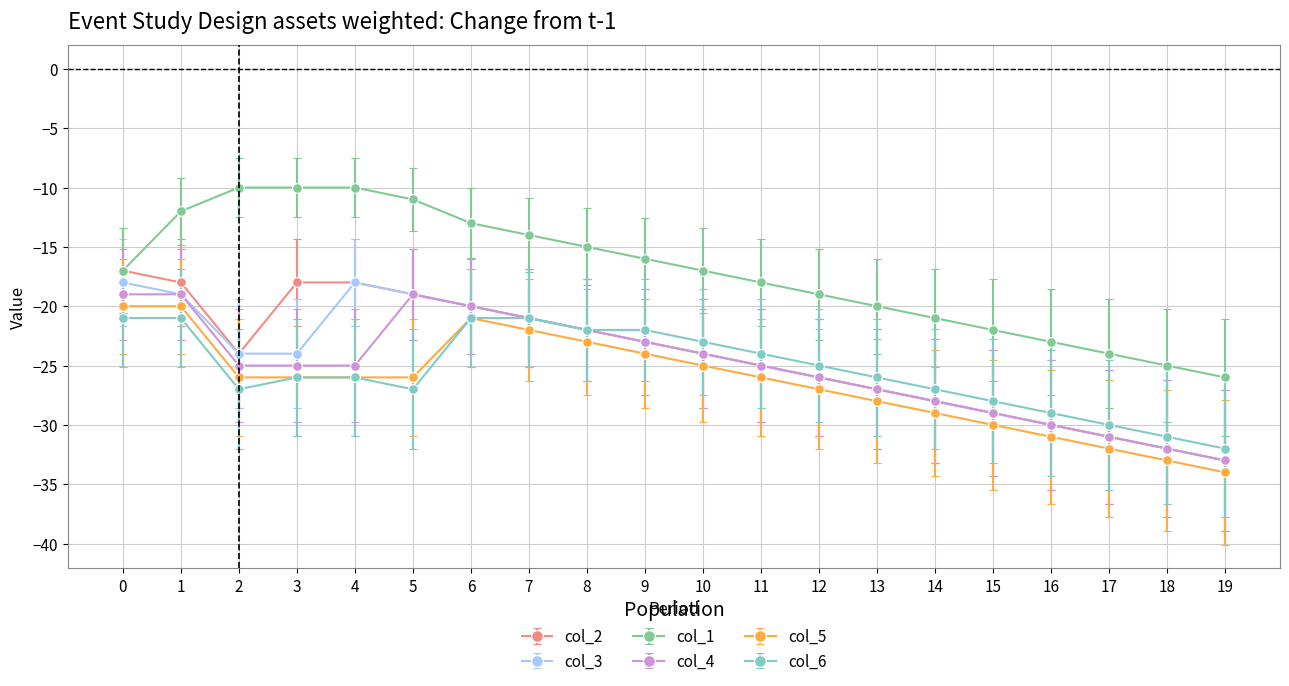

How many lines are shown in the chart?

6